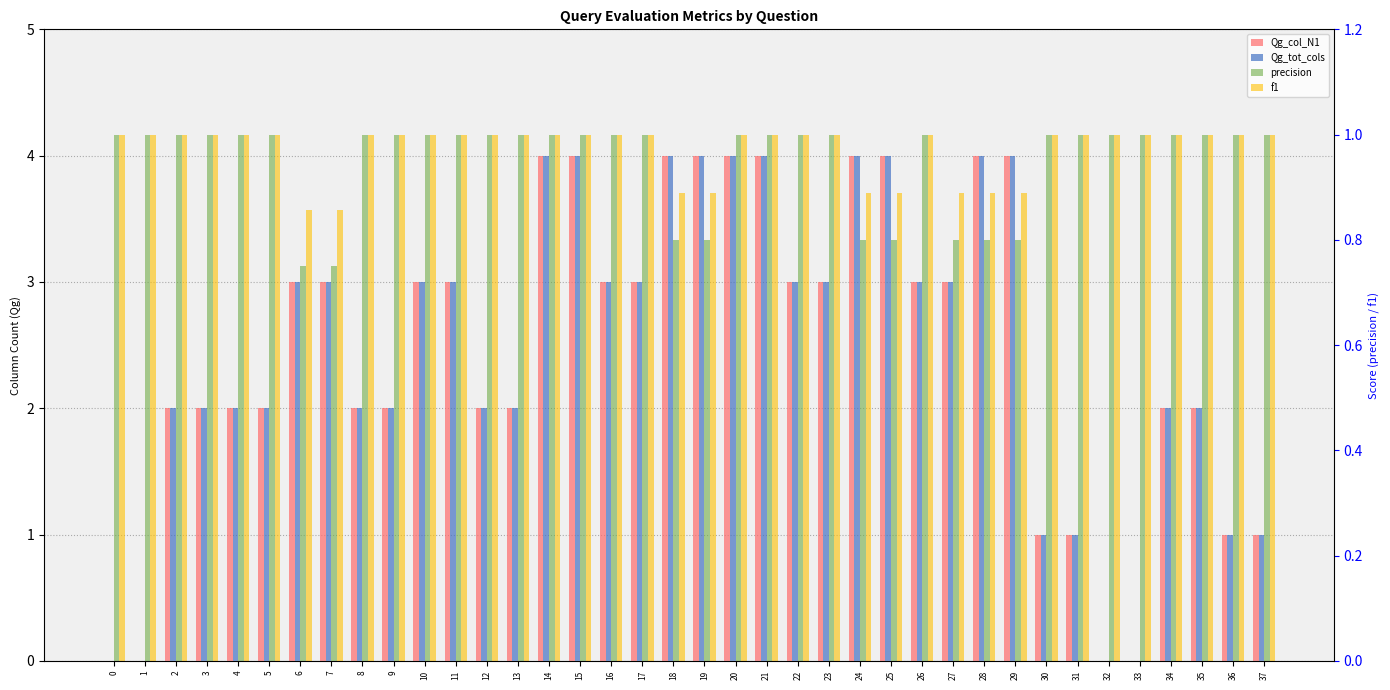

What is the difference between the maximum and minimum values in the Qg_tot_cols series?

4.0